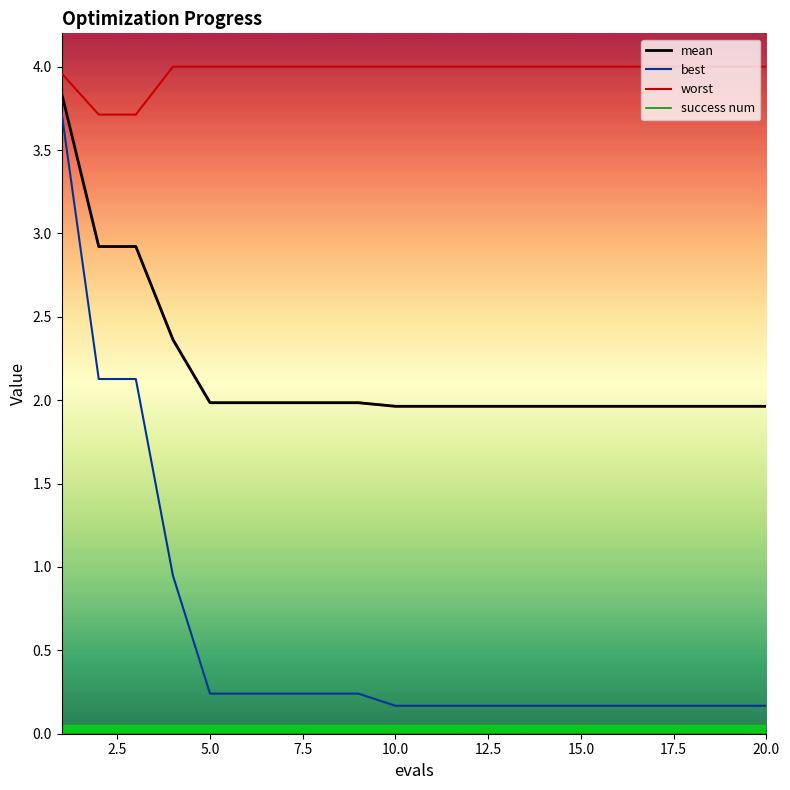

True or false: worst and best intersect in this chart.

False